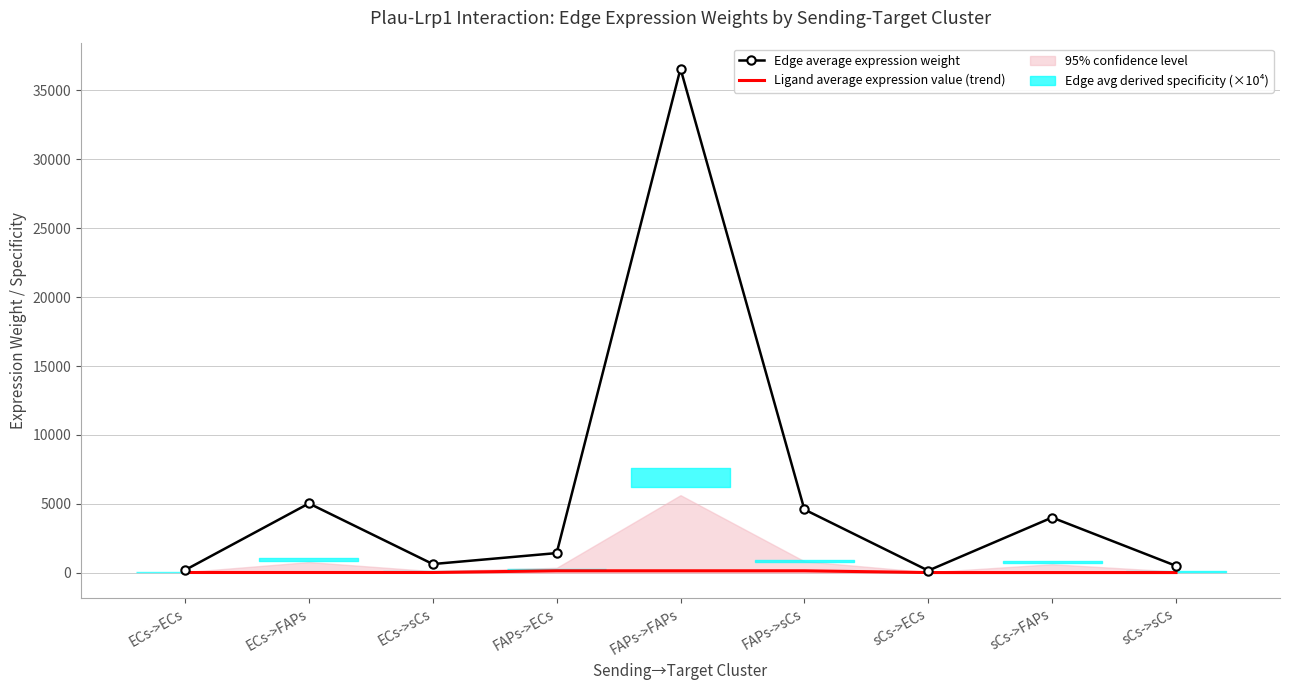

What is the sum of all Ligand average expression value (trend) values?

535.3